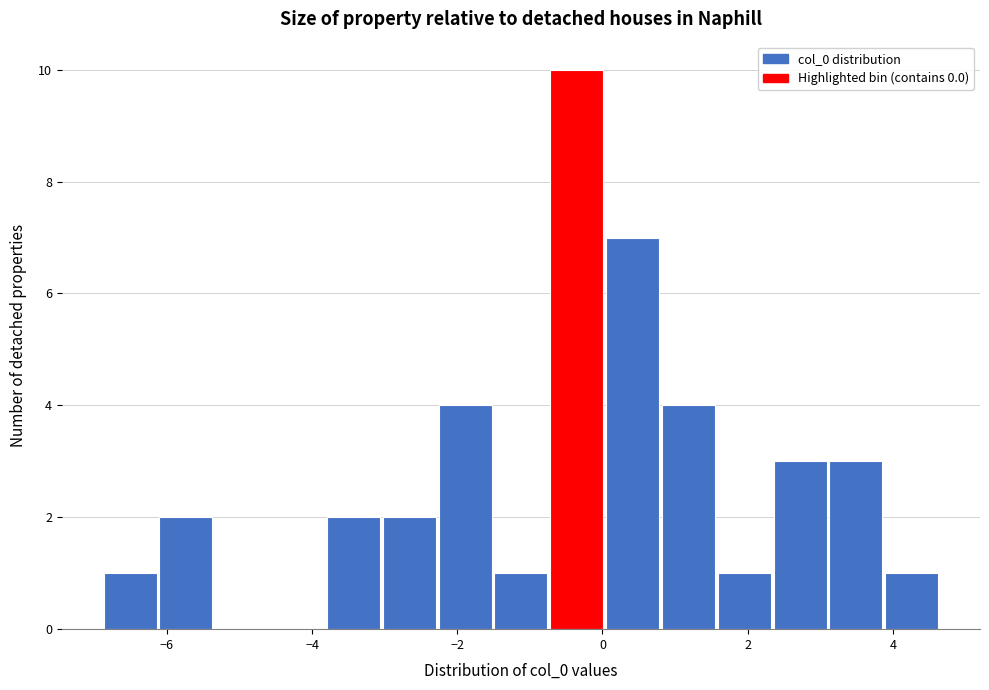

Read against the x-axis, roughly where is the centre of the tallest bar?

-0.4